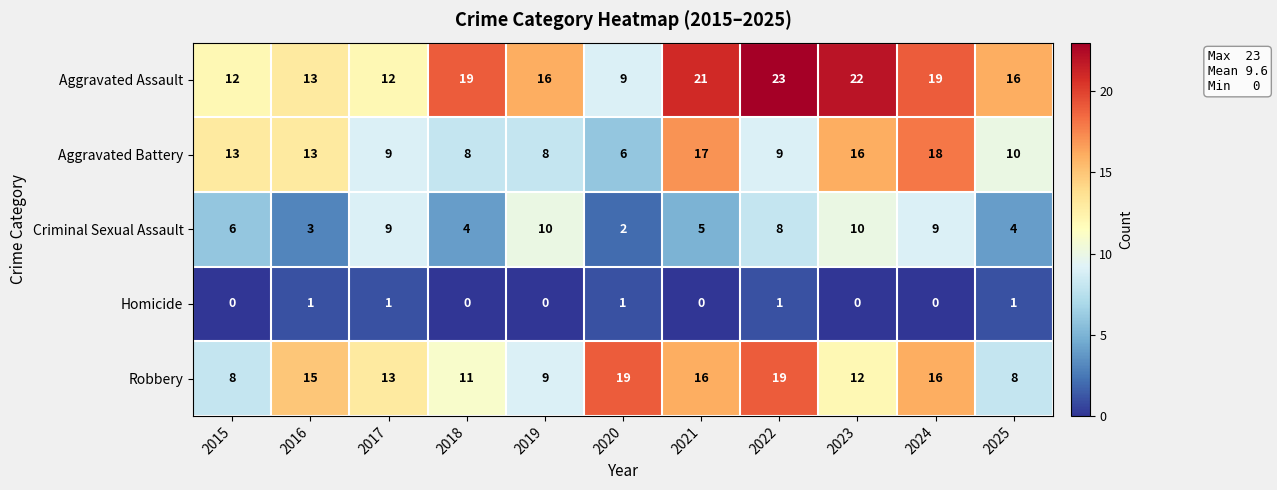

What is the highest value of the Aggravated Assault series?

23